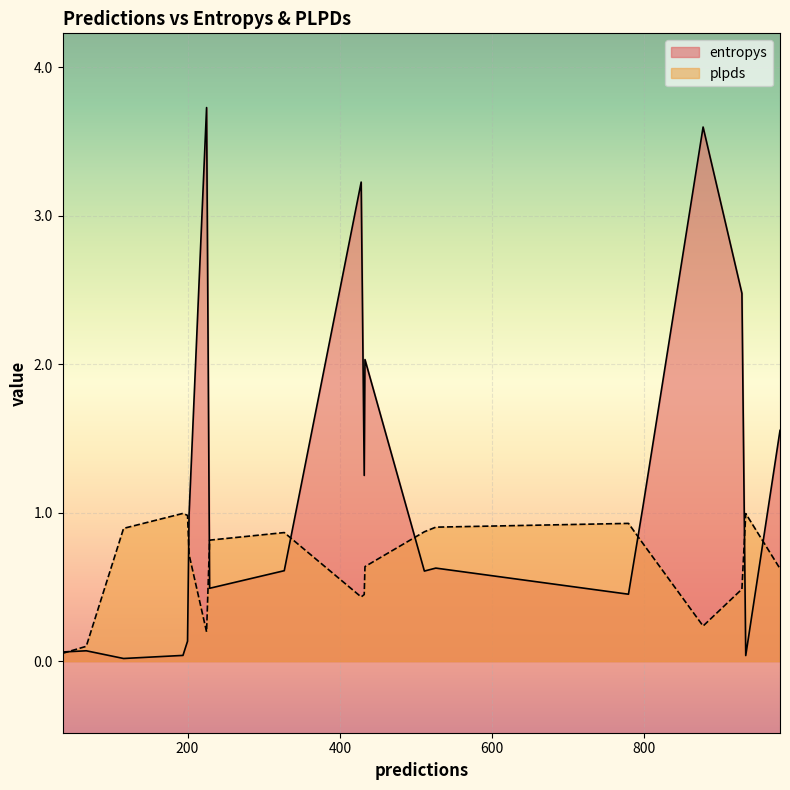

What is the maximum value for plpds?

1.0